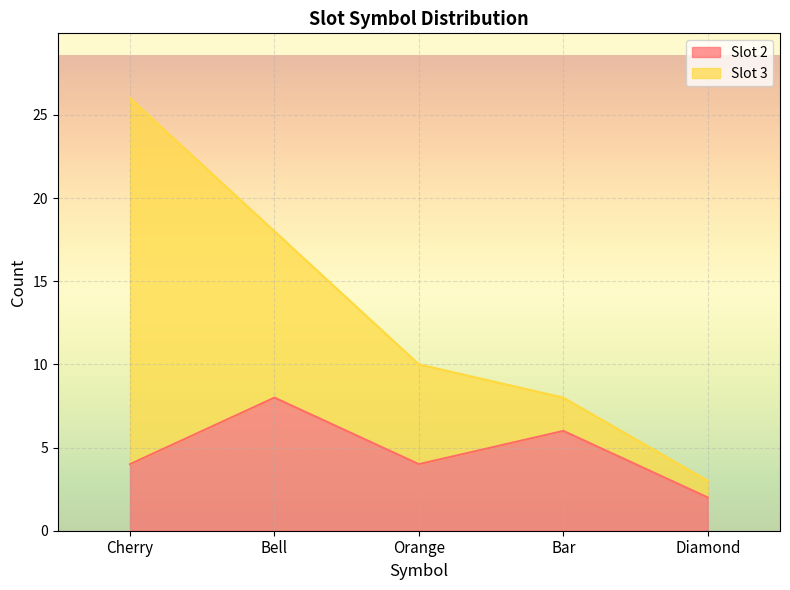

Which category has the highest value in the Slot 2 series?

Bell